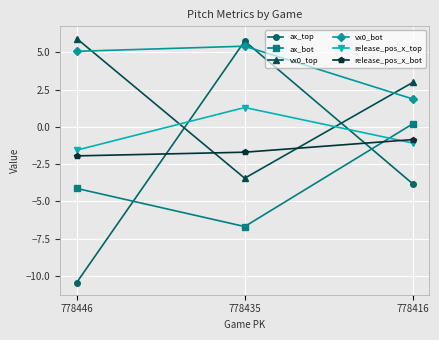

How many series are shown in this chart?

6